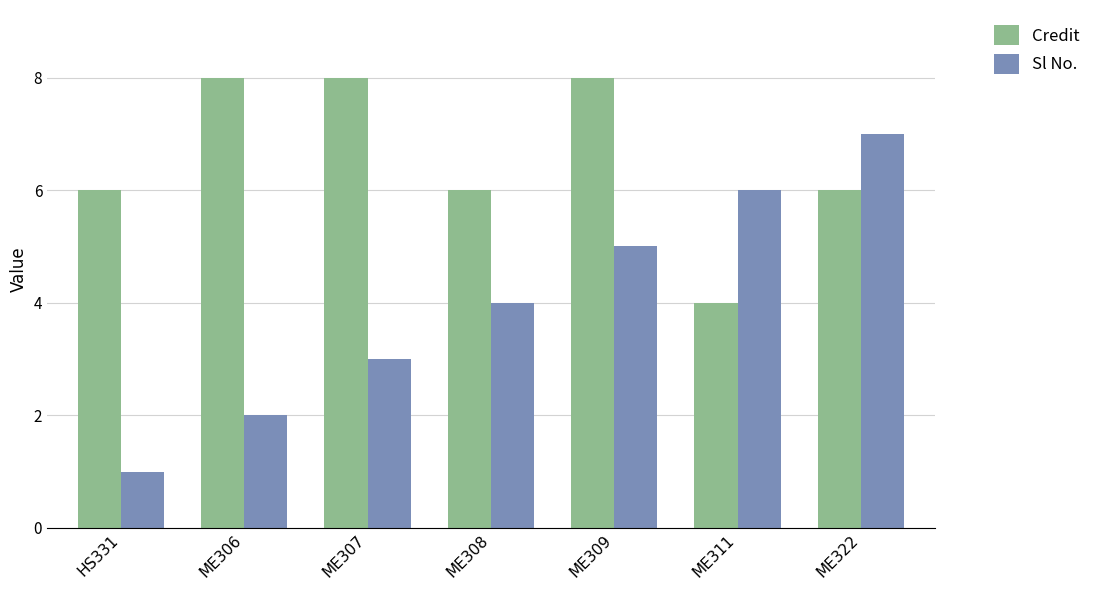

What are all the series names shown in the legend?

Credit, Sl No.